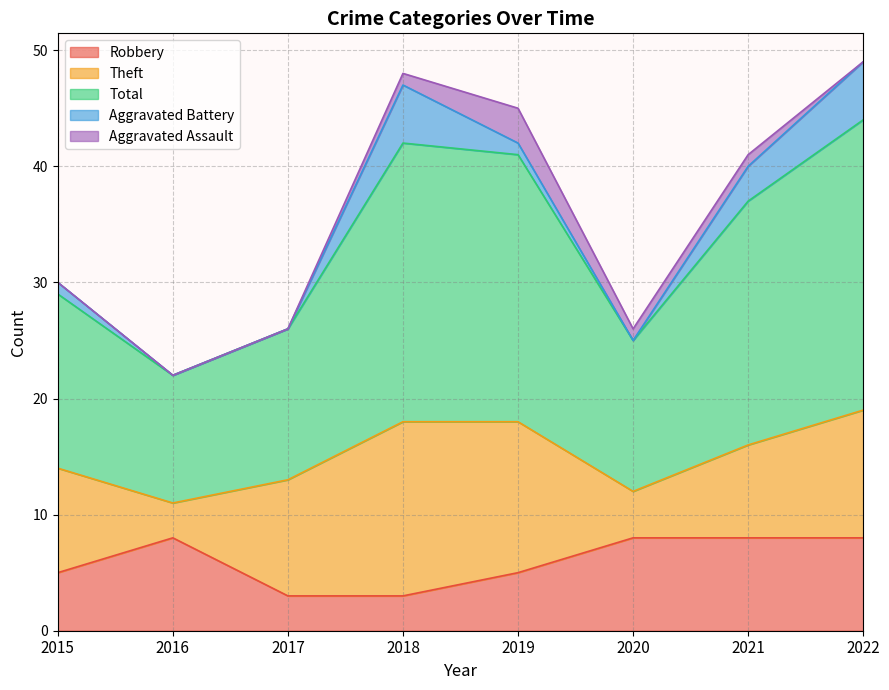

How many Aggravated Battery values are between 0 and 5?

8